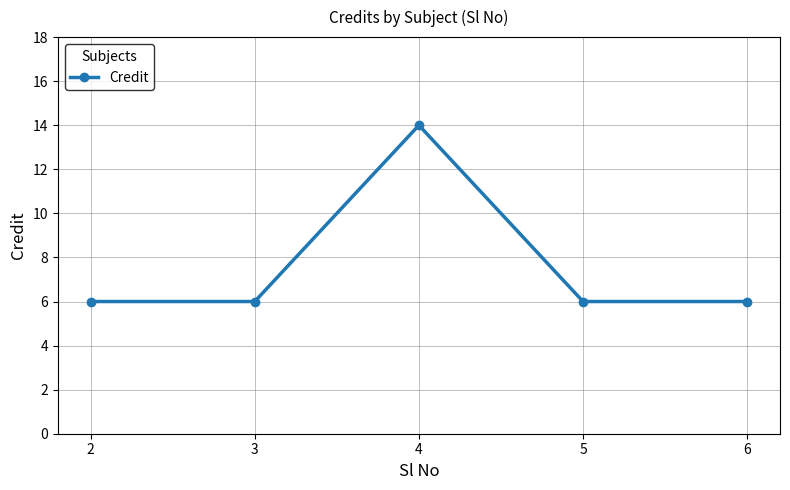

What is the average value?

8